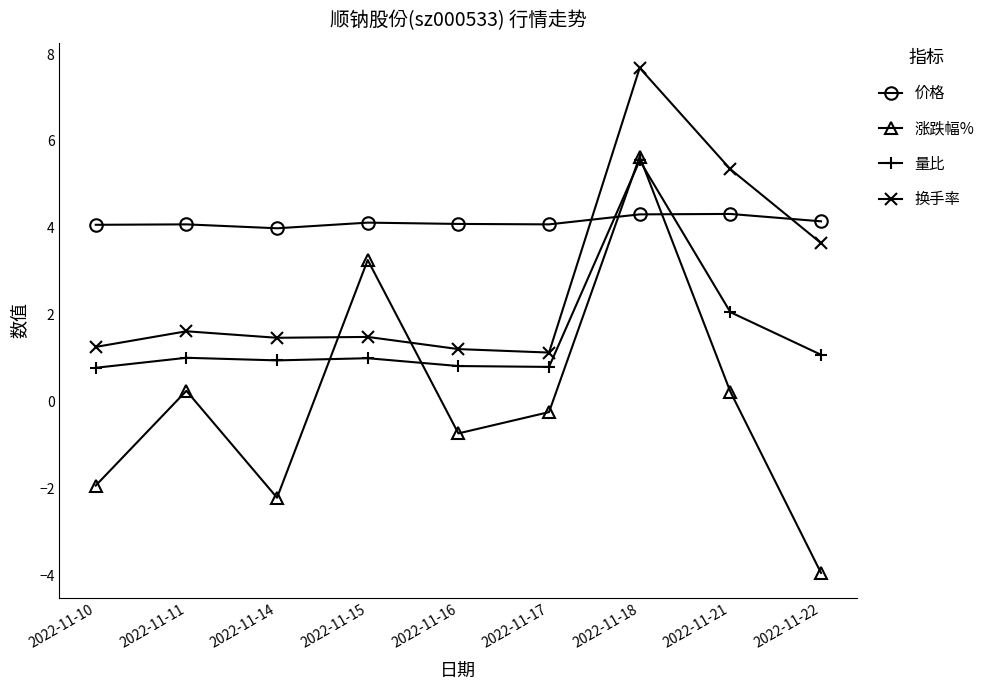

How many data points in 涨跌幅% are above 0?

4